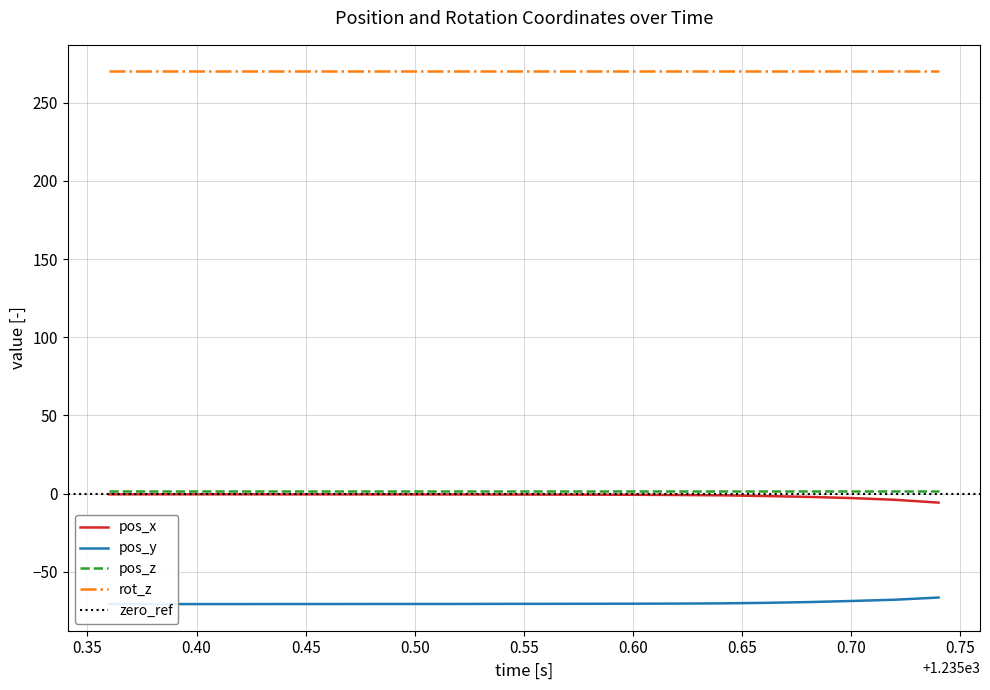

True or false: rot_z and pos_x cross at least once.

False